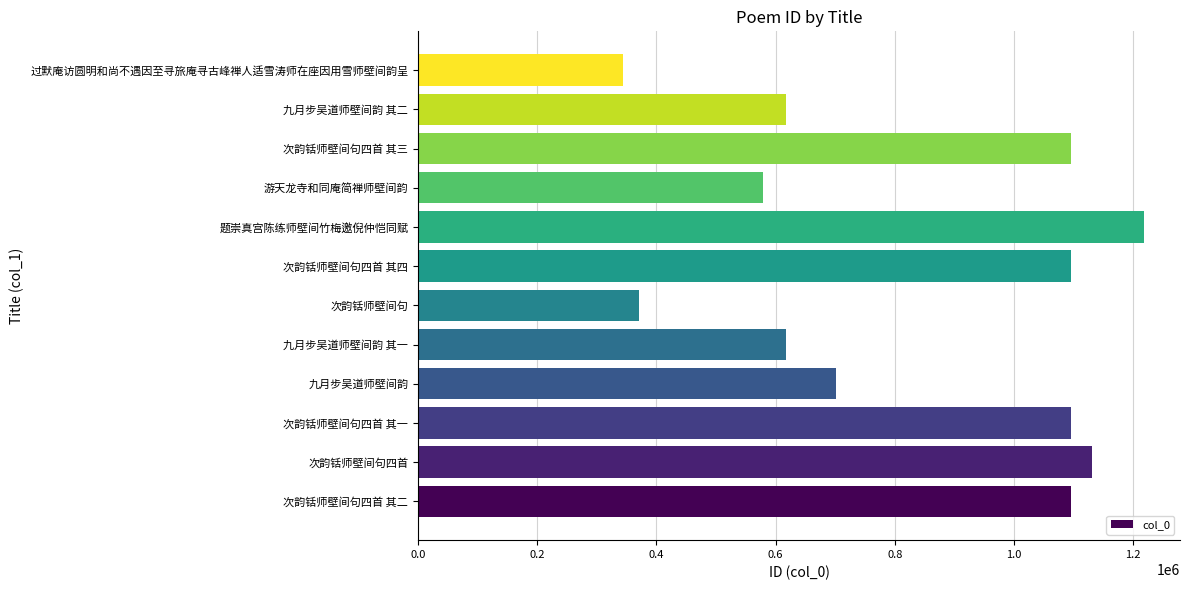

Does the chart contain any negative values?

No